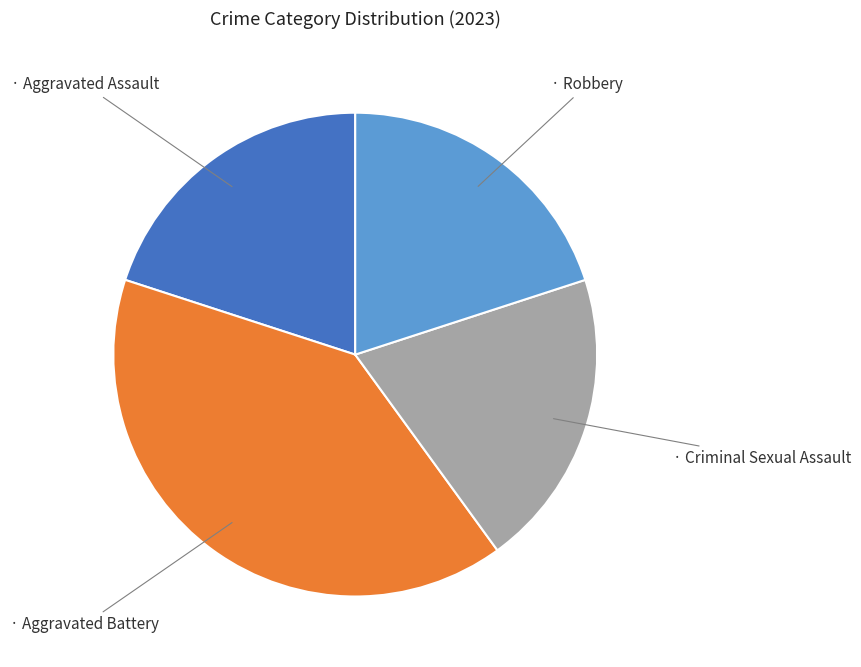

How many slices are in this pie chart?

4